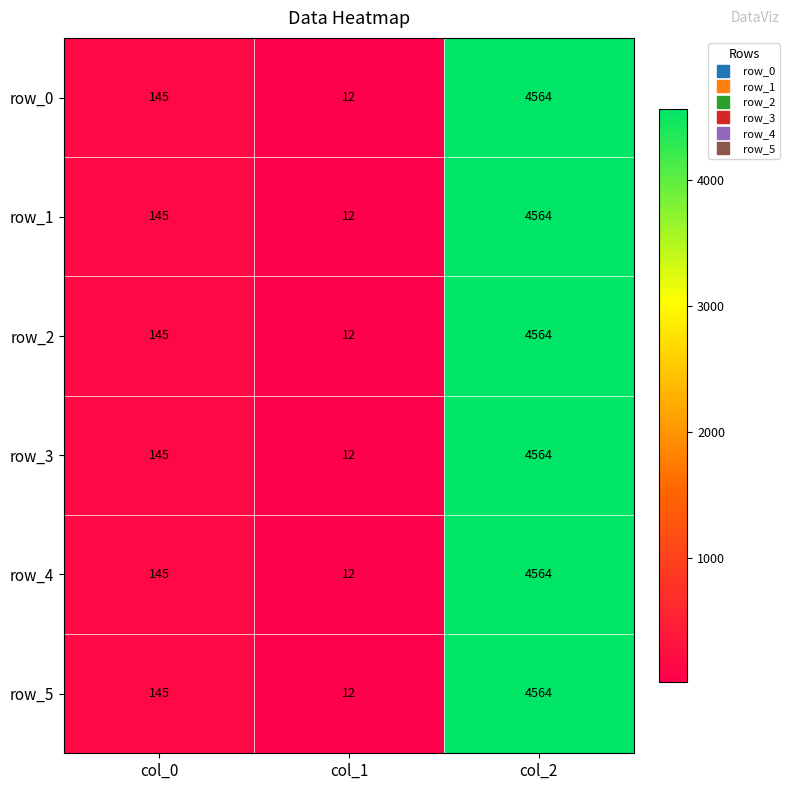

Reading left to right, what are all the values shown in this chart?

row_0: 145	12	4564
row_1: 145	12	4564
row_2: 145	12	4564
row_3: 145	12	4564
row_4: 145	12	4564
row_5: 145	12	4564